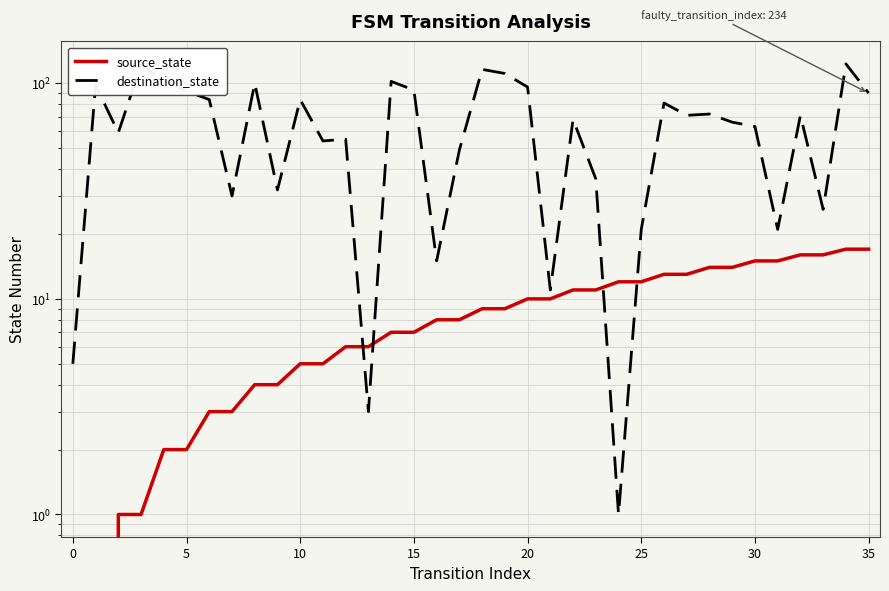

Is the value of destination_state at 10 greater than the value of source_state at 35?

Yes